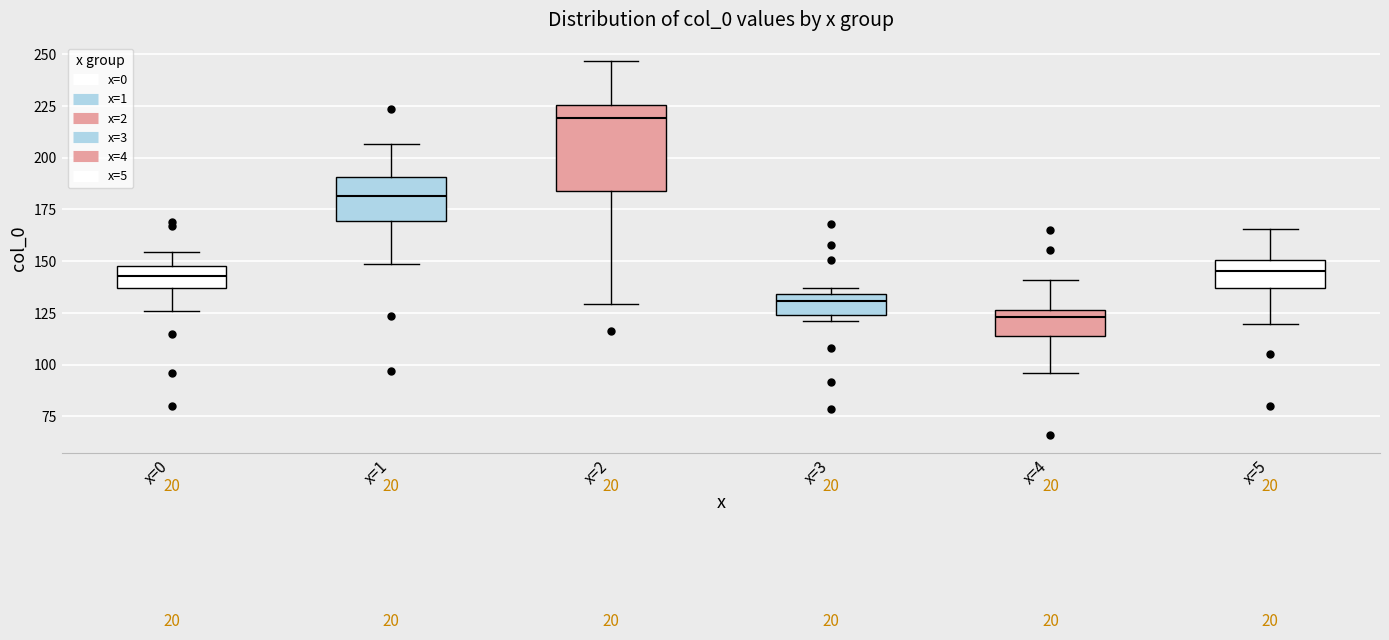

Where does the upper whisker of the box for x=0 end on the y-axis? The values are not printed on the chart, so give them approximately, as read against the axis.

155